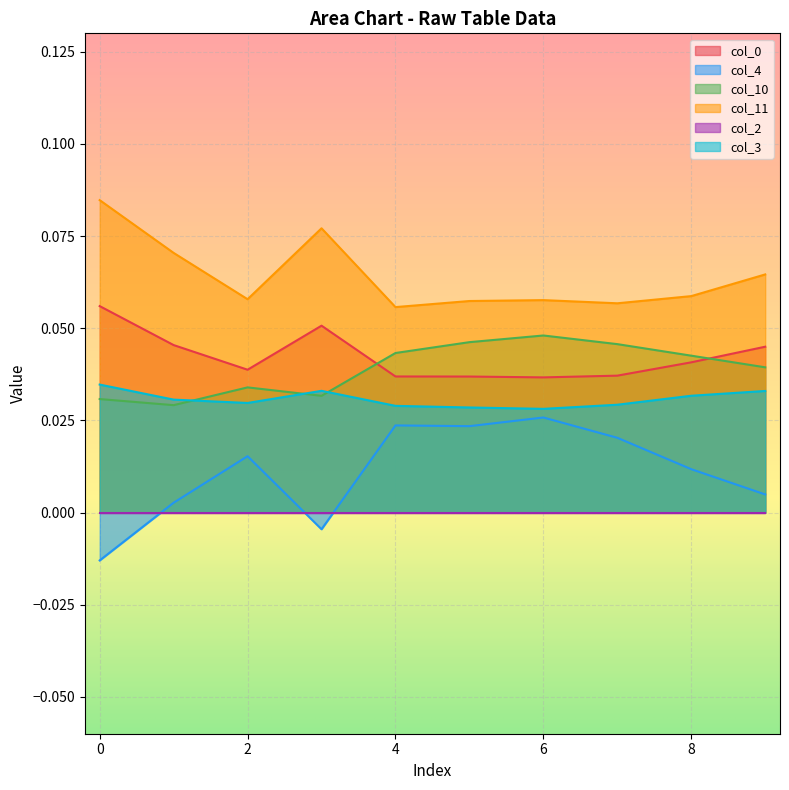

Which series changed the most between 3 and 9?

col_11